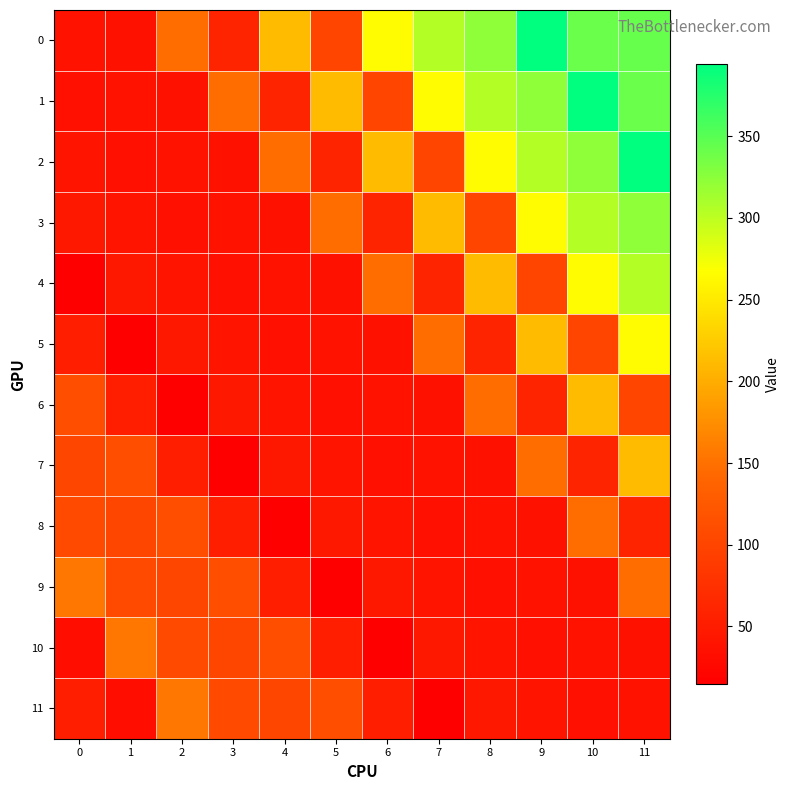

Reading left to right, extract all data points from this chart.

0: 0=39.3	1=37.3	2=146.5	3=60.0	4=211.0	5=101.0	6=265.0	7=305.0	8=323.0	9=394.0	10=341.0	11=343.0
1: 0=35.1	1=39.3	2=37.3	3=146.5	4=60.0	5=211.0	6=101.0	7=265.0	8=305.0	9=323.0	10=394.0	11=341.0
2: 0=41.2	1=35.1	2=39.3	3=37.3	4=146.5	5=60.0	6=211.0	7=101.0	8=265.0	9=305.0	10=323.0	11=394.0
3: 0=45.6	1=41.2	2=35.1	3=39.3	4=37.3	5=146.5	6=60.0	7=211.0	8=101.0	9=265.0	10=305.0	11=323.0
4: 0=14.5	1=45.6	2=41.2	3=35.1	4=39.3	5=37.3	6=146.5	7=60.0	8=211.0	9=101.0	10=265.0	11=305.0
5: 0=52.5	1=14.5	2=45.6	3=41.2	4=35.1	5=39.3	6=37.3	7=146.5	8=60.0	9=211.0	10=101.0	11=265.0
6: 0=111.6	1=52.5	2=14.5	3=45.6	4=41.2	5=35.1	6=39.3	7=37.3	8=146.5	9=60.0	10=211.0	11=101.0
7: 0=102.6	1=111.6	2=52.5	3=14.5	4=45.6	5=41.2	6=35.1	7=39.3	8=37.3	9=146.5	10=60.0	11=211.0
8: 0=107.5	1=102.6	2=111.6	3=52.5	4=14.5	5=45.6	6=41.2	7=35.1	8=39.3	9=37.3	10=146.5	11=60.0
9: 0=154.8	1=107.5	2=102.6	3=111.6	4=52.5	5=14.5	6=45.6	7=41.2	8=35.1	9=39.3	10=37.3	11=146.5
10: 0=32.4	1=154.8	2=107.5	3=102.6	4=111.6	5=52.5	6=14.5	7=45.6	8=41.2	9=35.1	10=39.3	11=37.3
11: 0=54.0	1=32.4	2=154.8	3=107.5	4=102.6	5=111.6	6=52.5	7=14.5	8=45.6	9=41.2	10=35.1	11=39.3